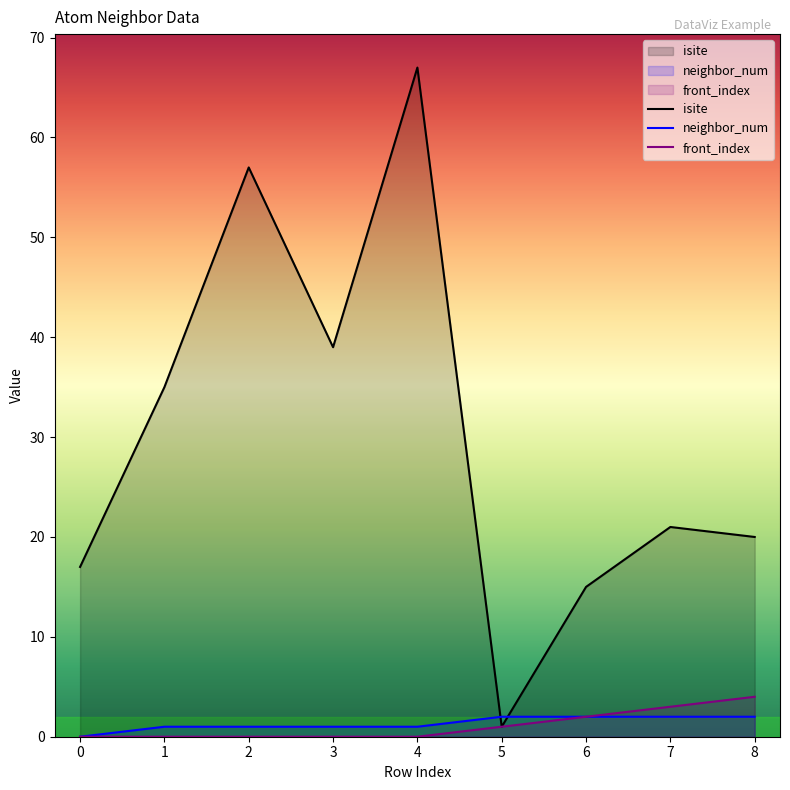

How many lines are shown in the chart?

3